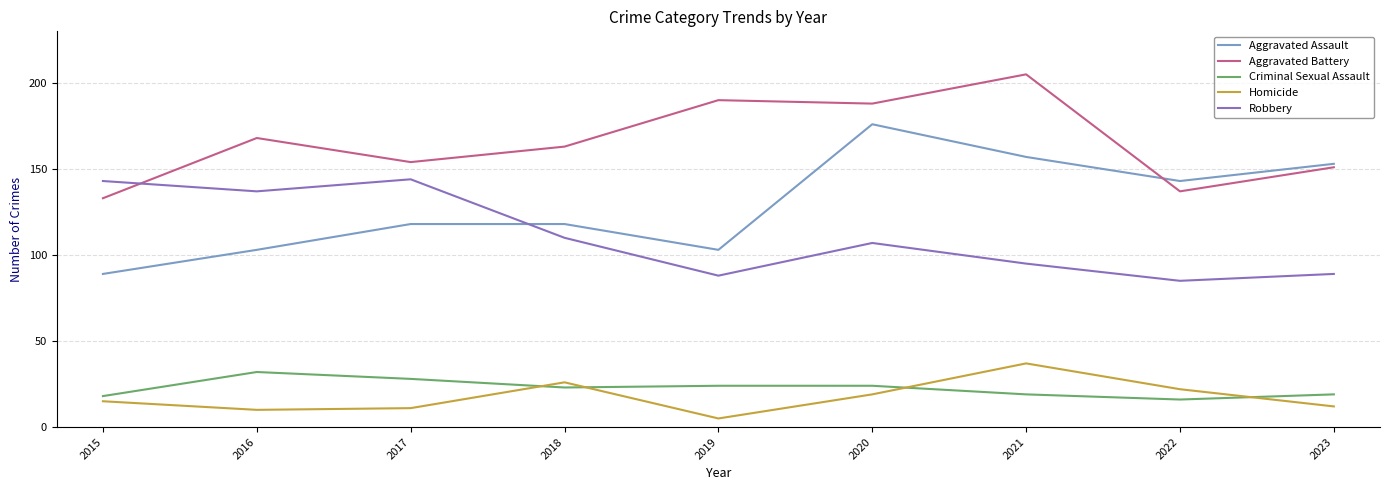

What is the minimum value for Robbery?

85